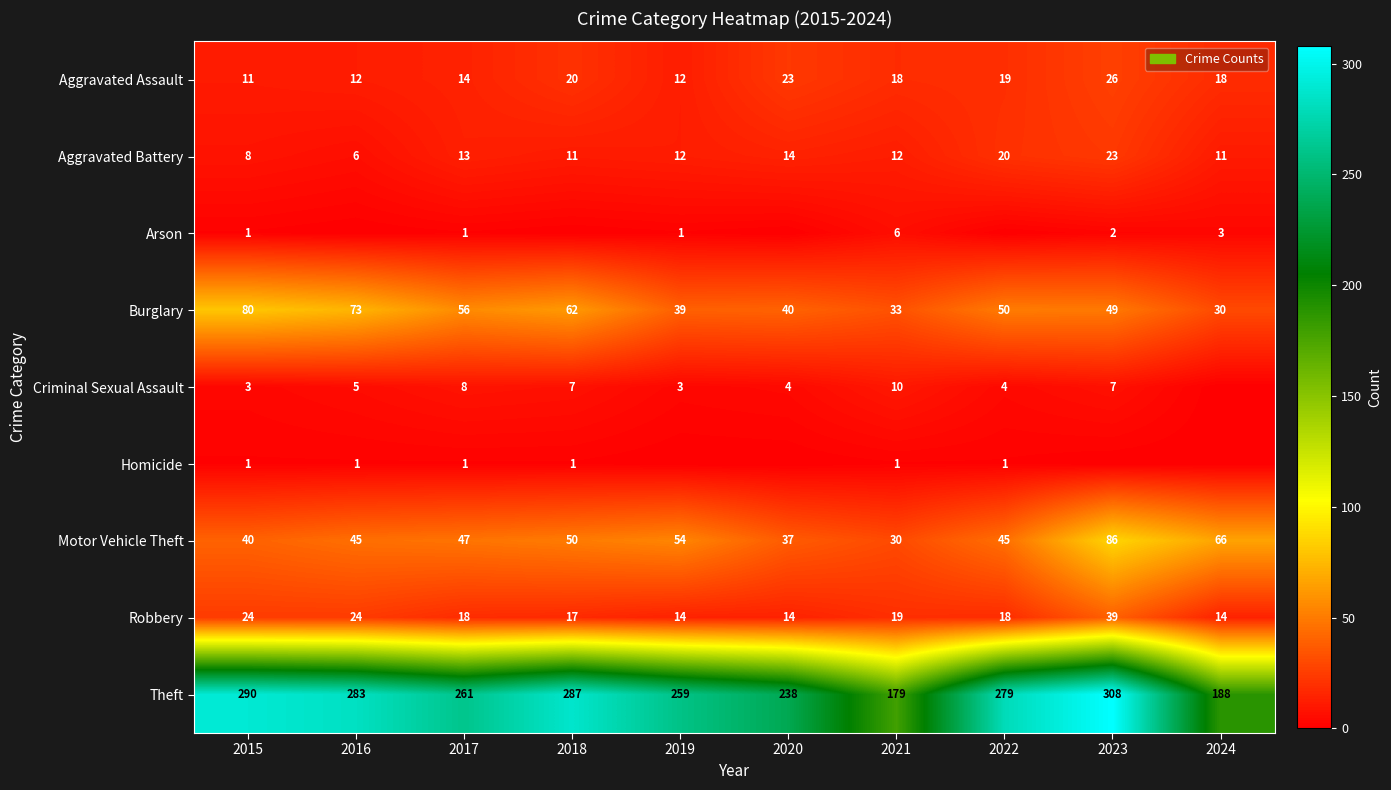

The Aggravated Assault series shows 19 at 2022. True or false?

True